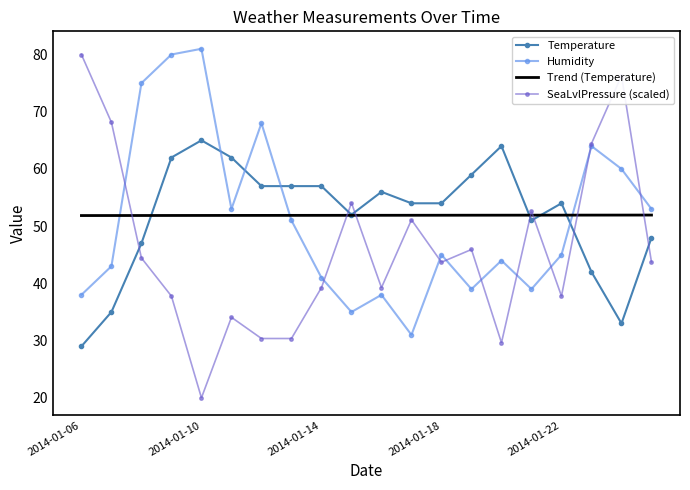

Which series has the widest spread of values?

SeaLvlPressure (scaled)